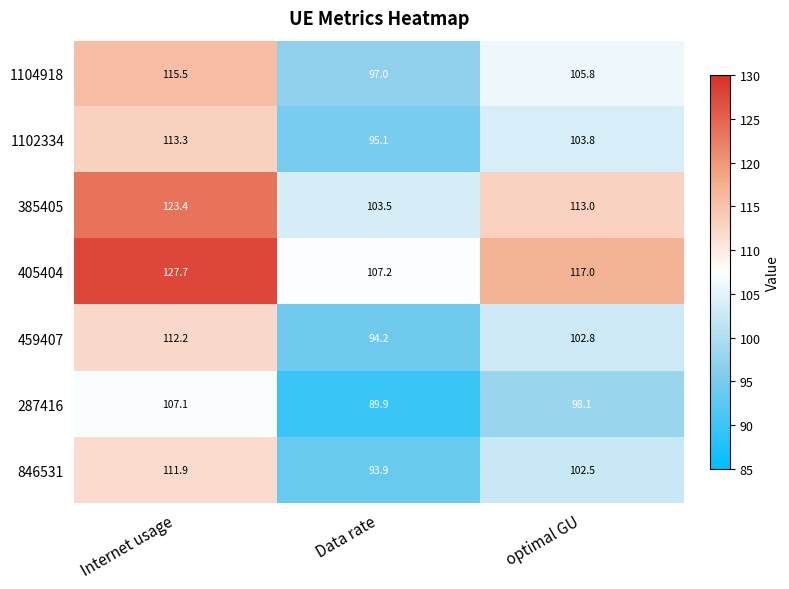

Which series has the widest spread of values?

405404